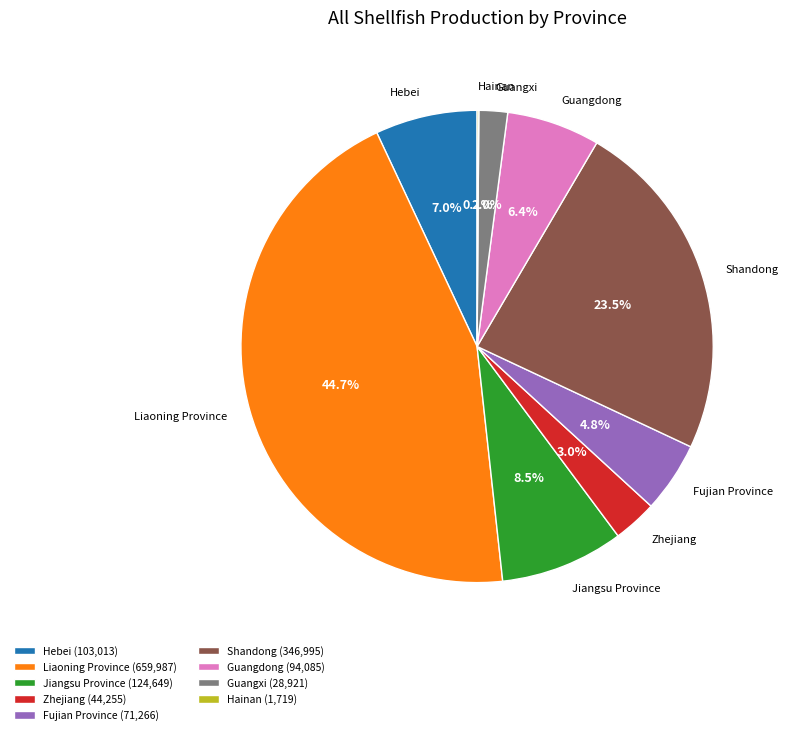

The Liaoning Province slice represents 45% of the pie. True or false?

True